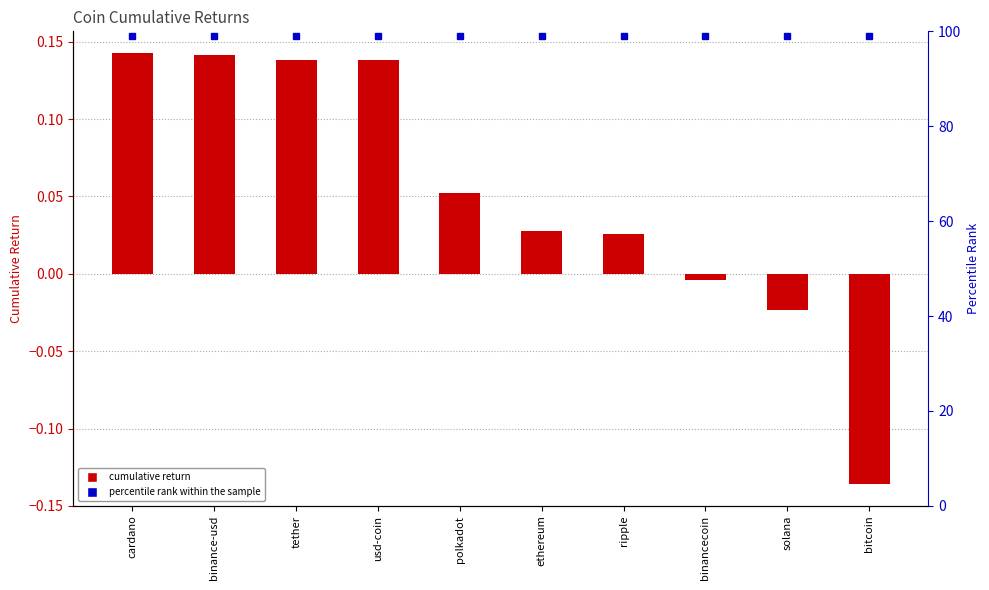

How many values in Cumulative are above zero?

7